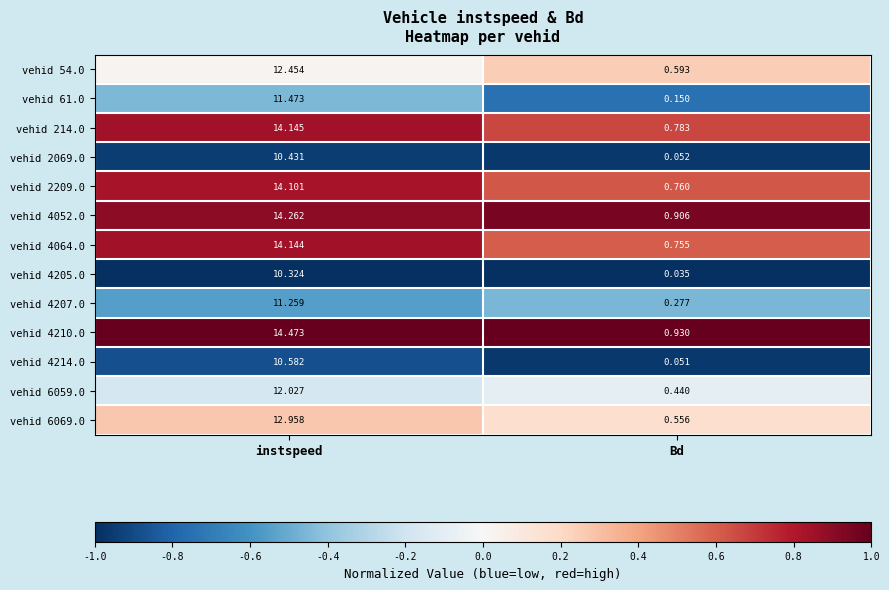

Which category has the lowest value across all series?

Bd